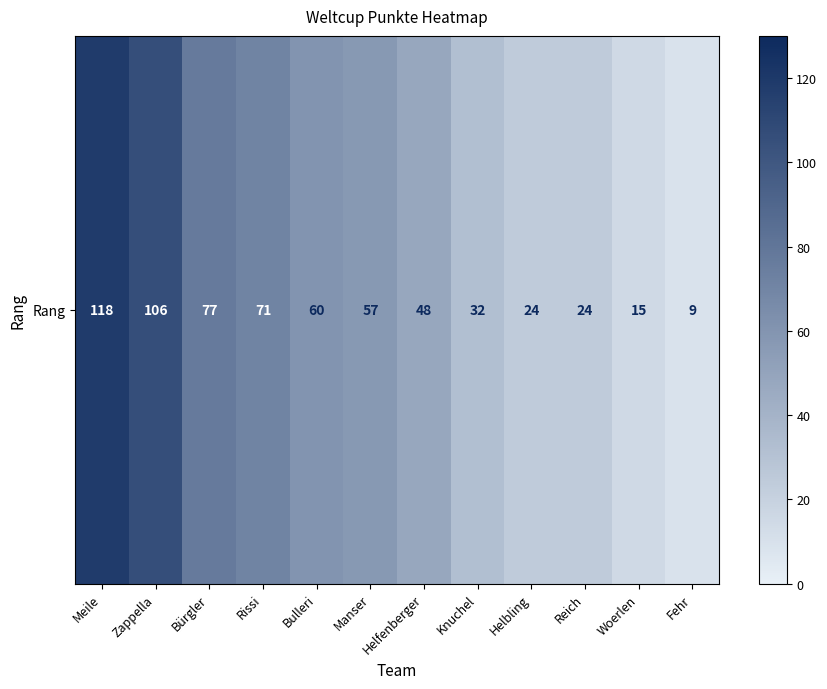

Rank the categories by value from highest to lowest.

Meile, Zappella, Bürgler, Rissi, Bulleri, Manser, Helfenberger, Knuchel, Helbling, Reich, Woerlen, Fehr